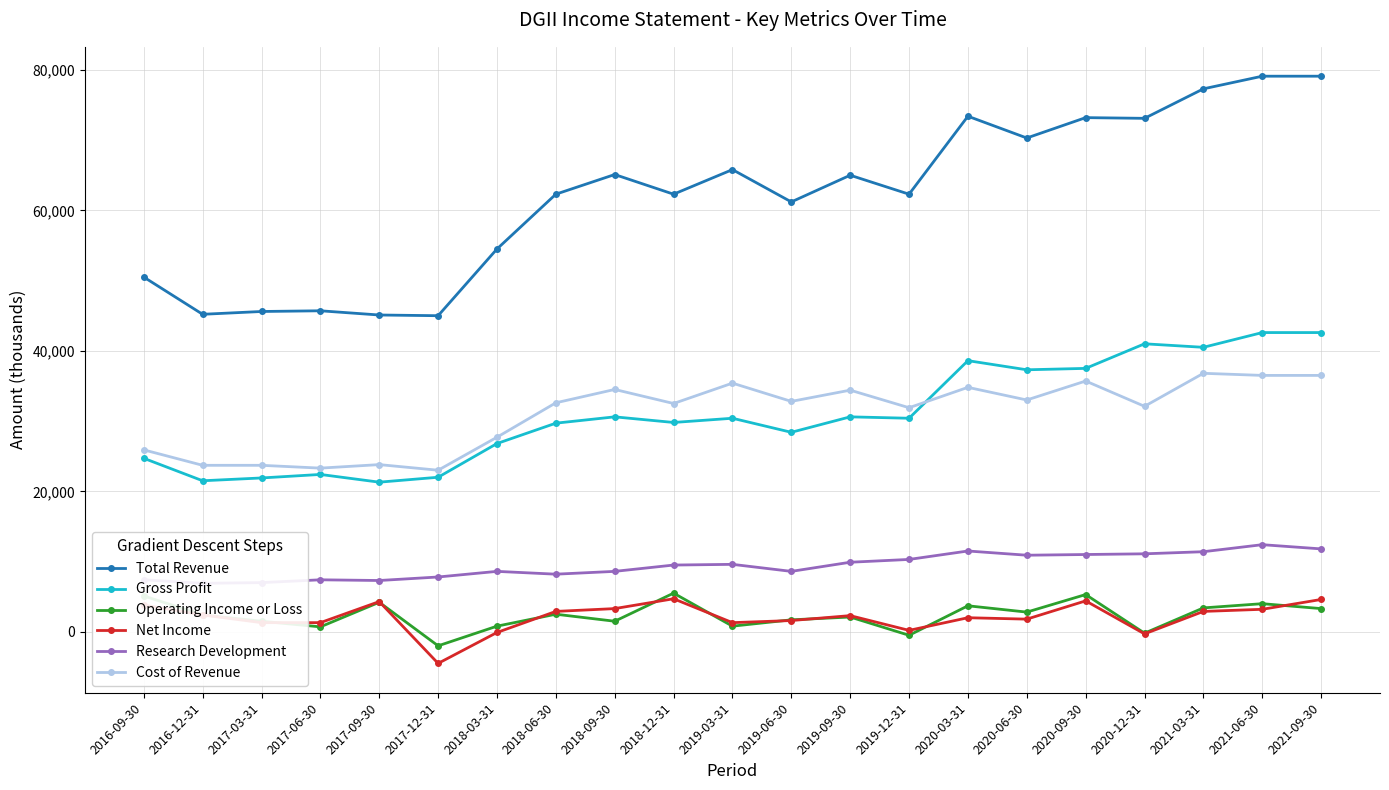

Where is the first local minimum for Cost of Revenue?

2017-06-30